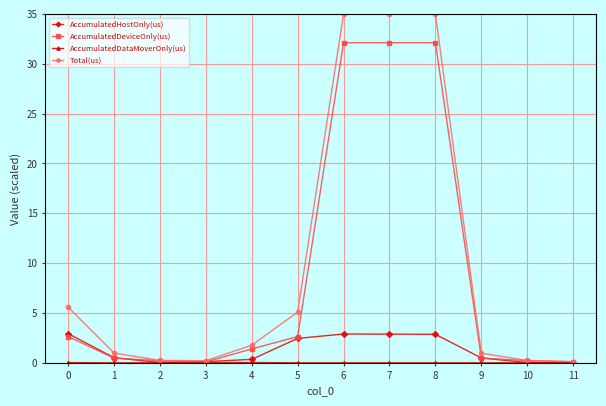

What is the total value across all series at 9?

1.9